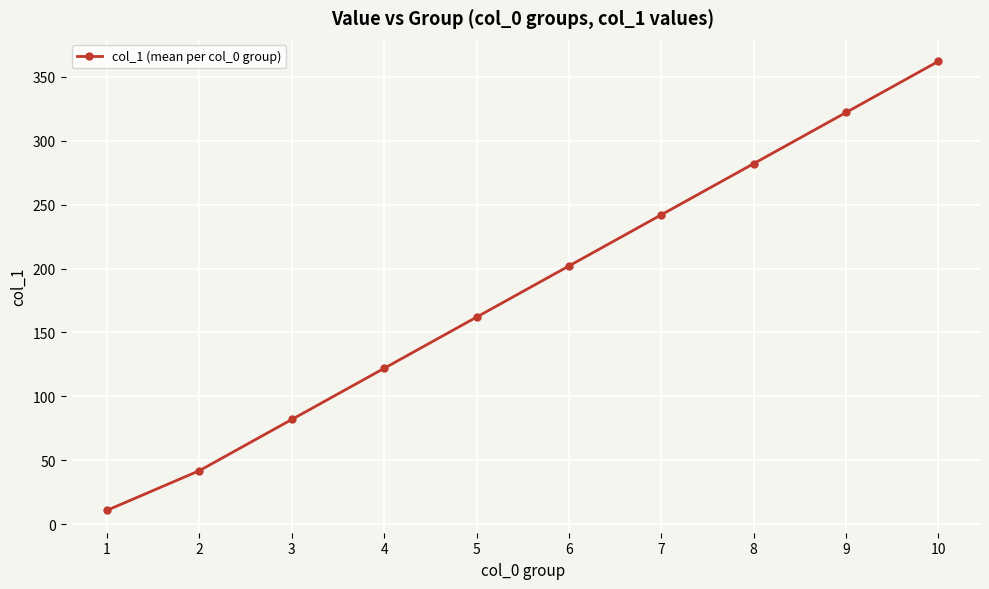

Between 9 and 5, which is larger?

9